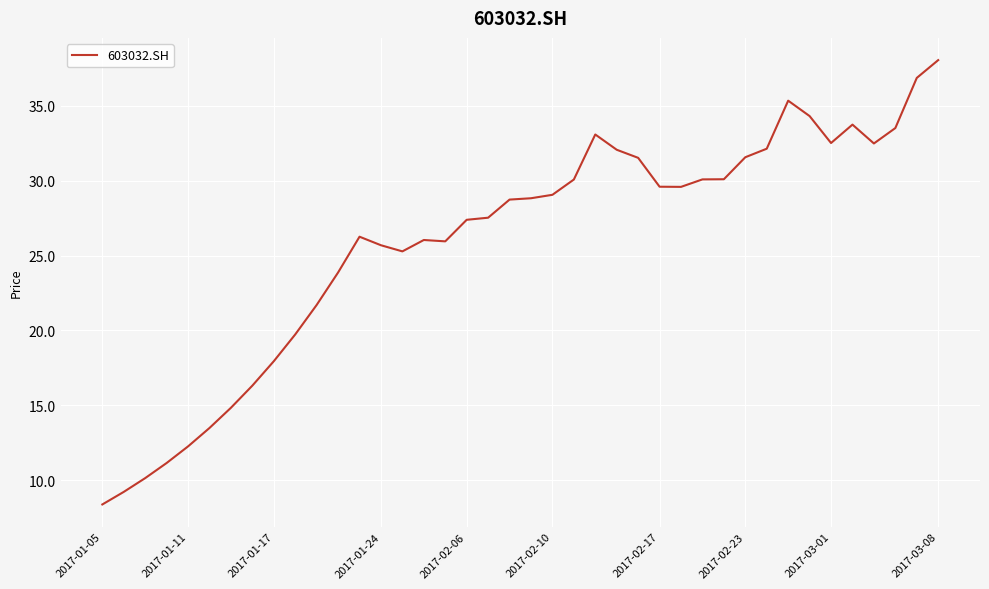

What is the minimum value shown in the chart?

8.4